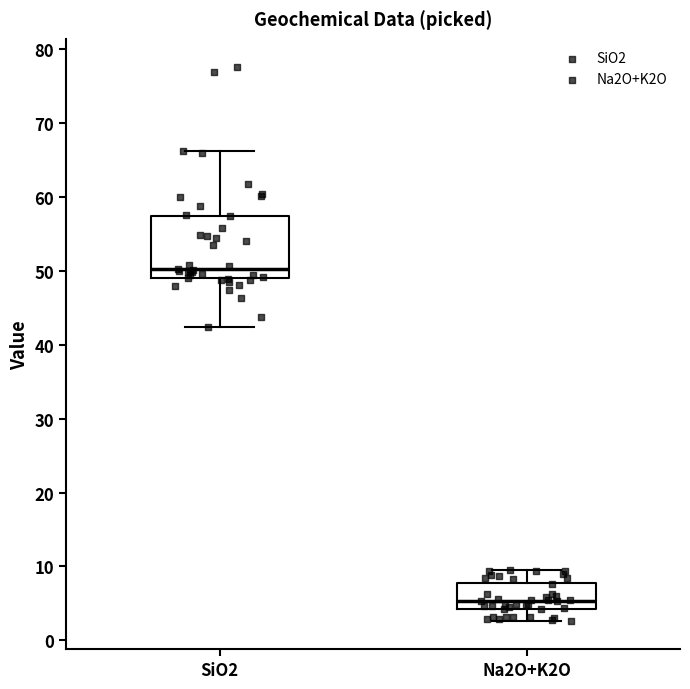

Which box is the tallest, from its lower edge to its upper edge?

SiO2